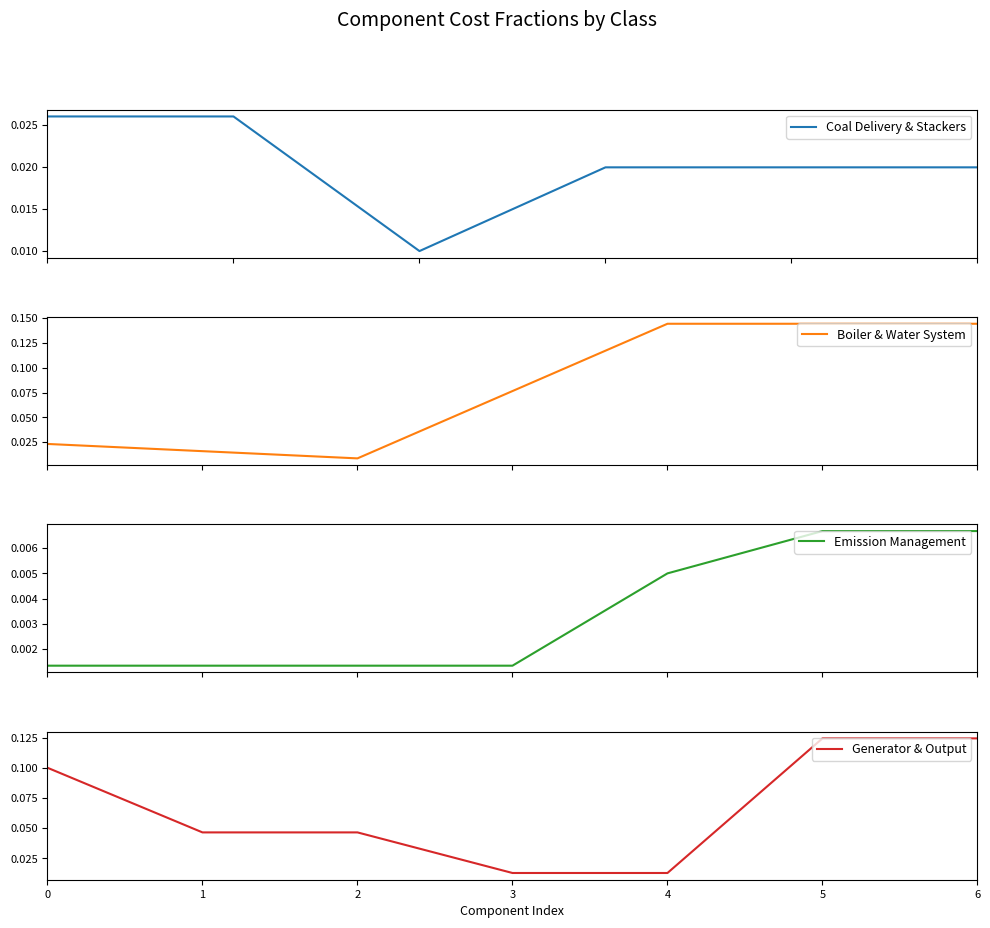

How many distinct data groups are displayed?

4